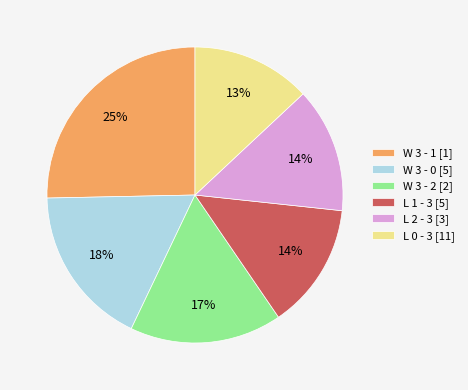

Between L 1 - 3 and L 0 - 3, which is larger?

L 1 - 3